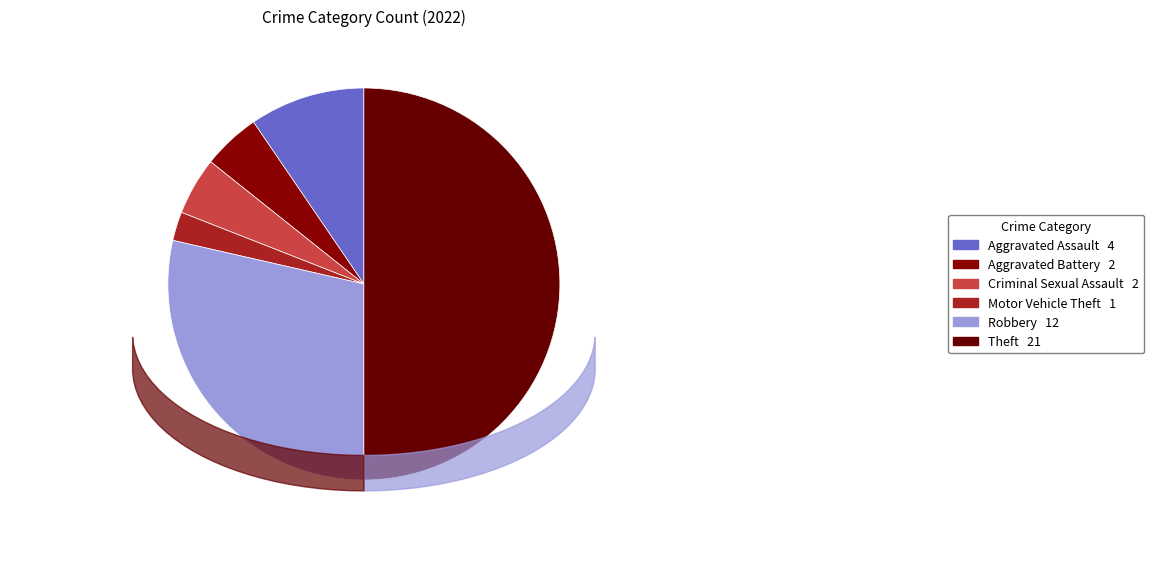

How many segments does this pie chart have?

6